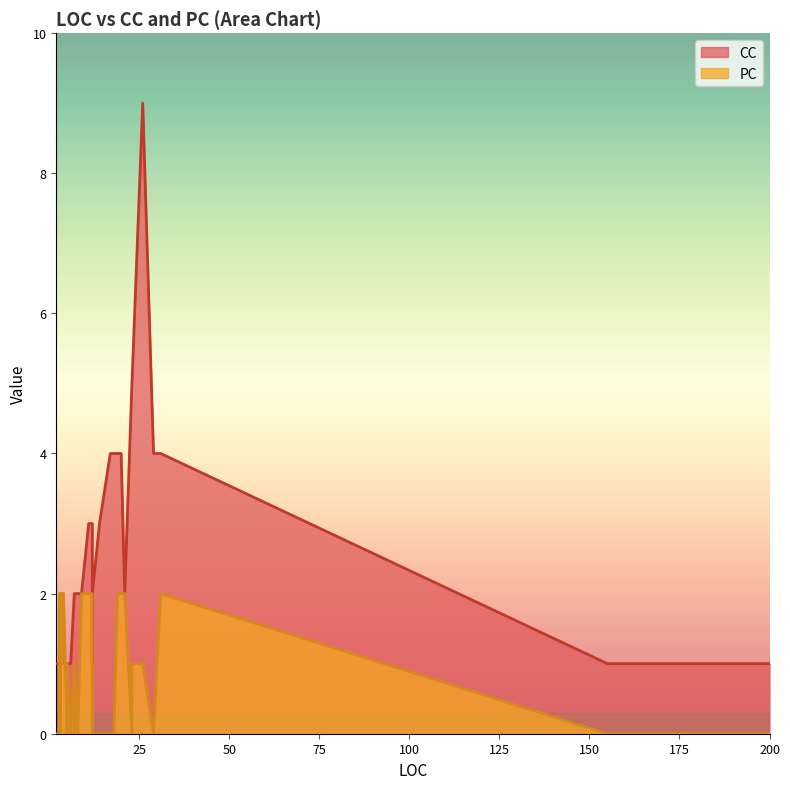

What is the average value of the CC series?

2